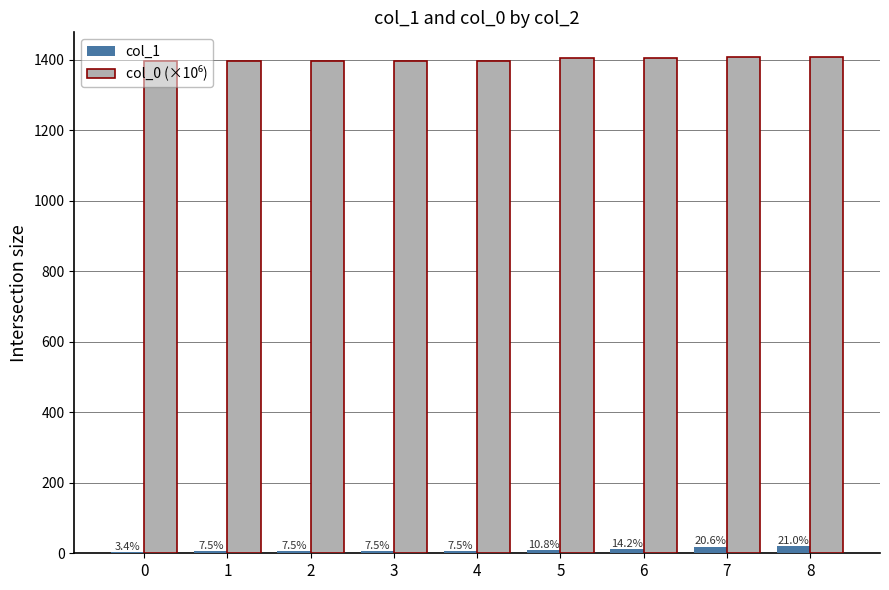

Reading left to right, what are all the values shown in this chart?

col_1: 3.1	7.0	7.0	7.0	7.0	10.0	13.2	19.2	19.5
col_0 (×10⁶): 1396.2	1397.1	1397.1	1397.1	1397.2	1405.0	1404.6	1407.1	1407.4